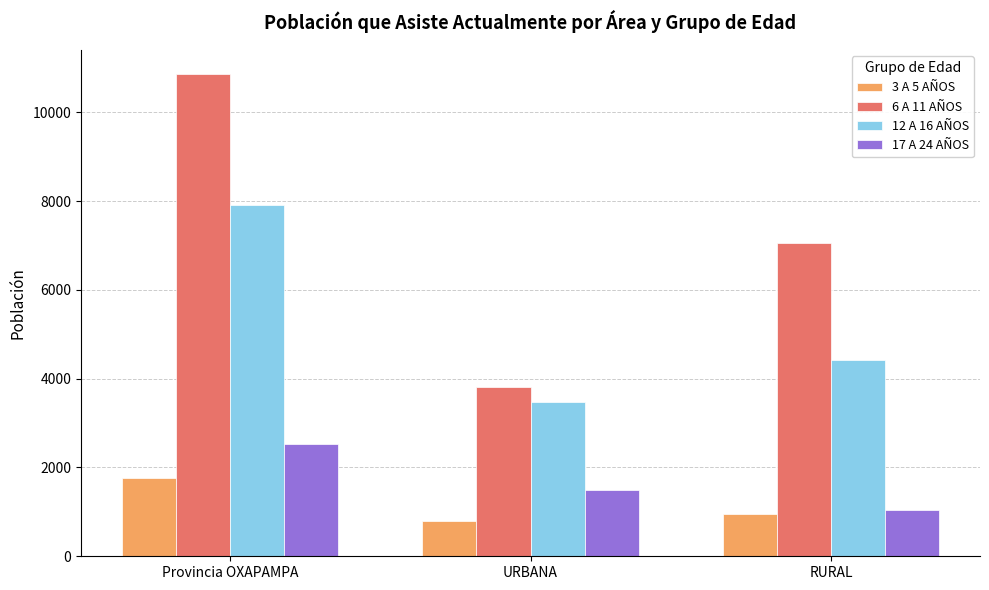

Which category has the highest value in the 17 A 24 AÑOS series?

Provincia OXAPAMPA